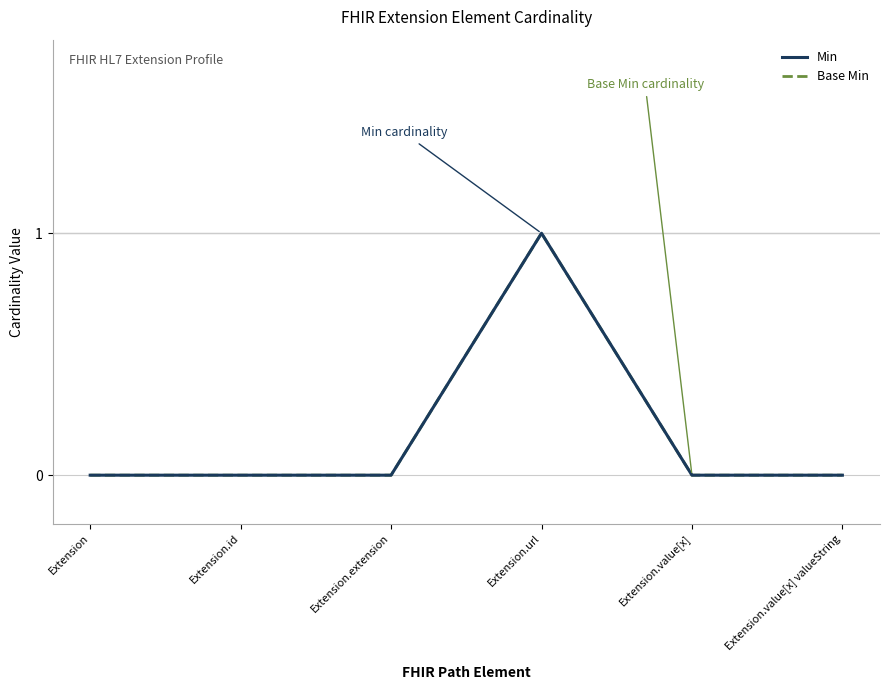

Is it true that Base Min equals -1 at Extension.value[x]?

False